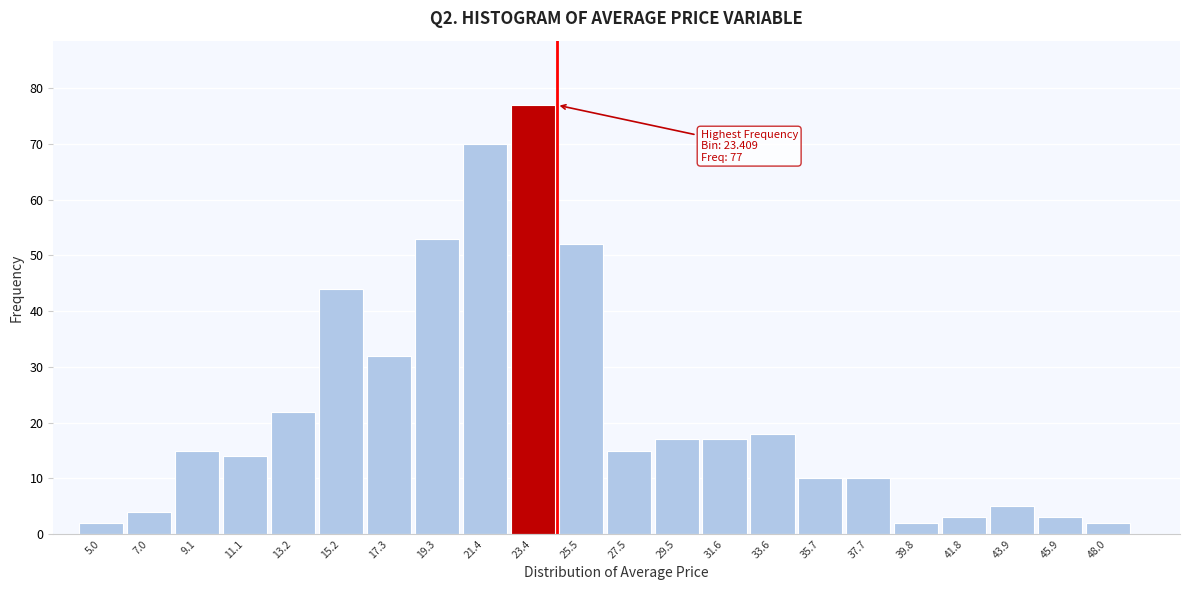

Reading left to right, list all the values displayed in this chart.

5.0=2	7.0=4	9.1=15	11.1=14	13.2=22	15.2=44	17.3=32	19.3=53	21.4=70	23.4=77	25.5=52	27.5=15	29.5=17	31.6=17	33.6=18	35.7=10	37.7=10	39.8=2	41.8=3	43.9=5	45.9=3	48.0=2